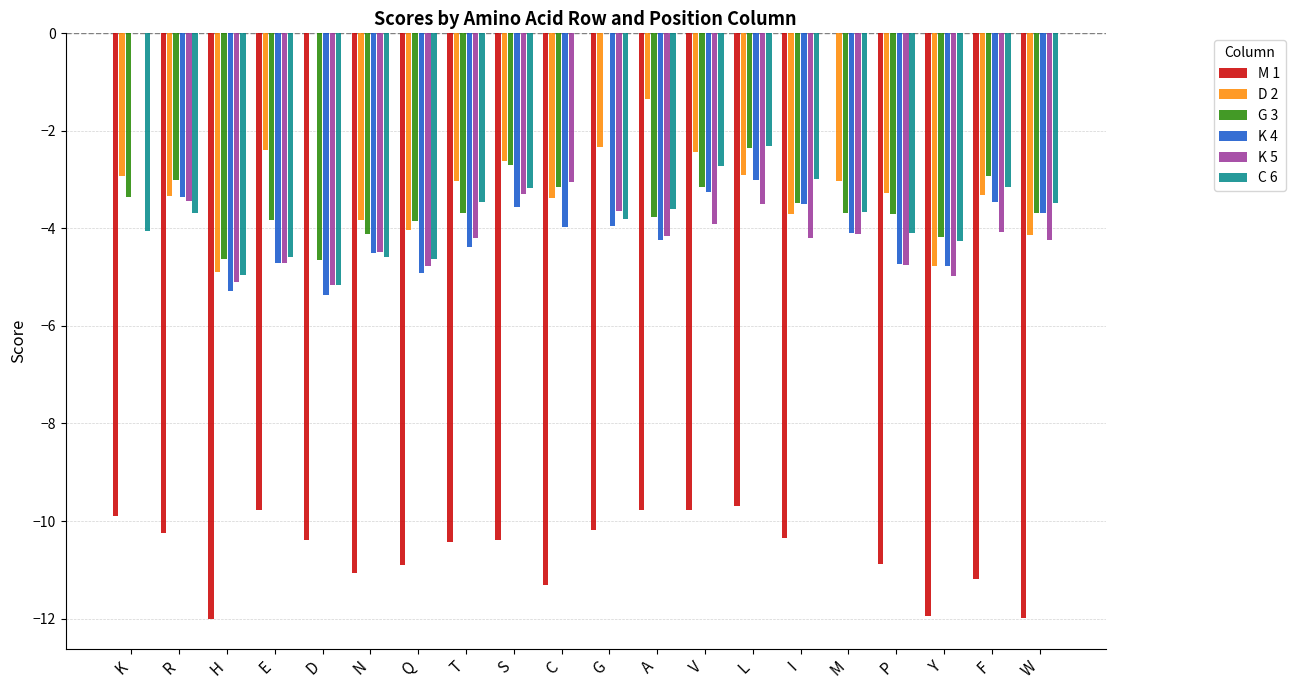

Are the bars horizontal?

No